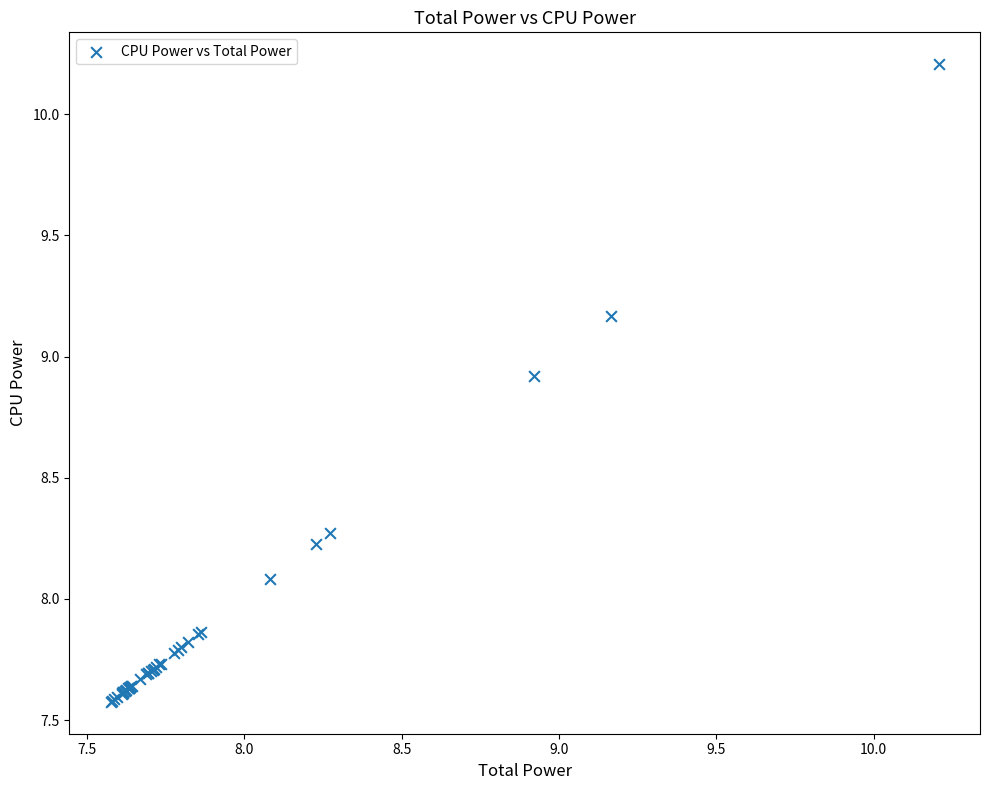

What Y value in the scatter plot is closest to 8?

8.1